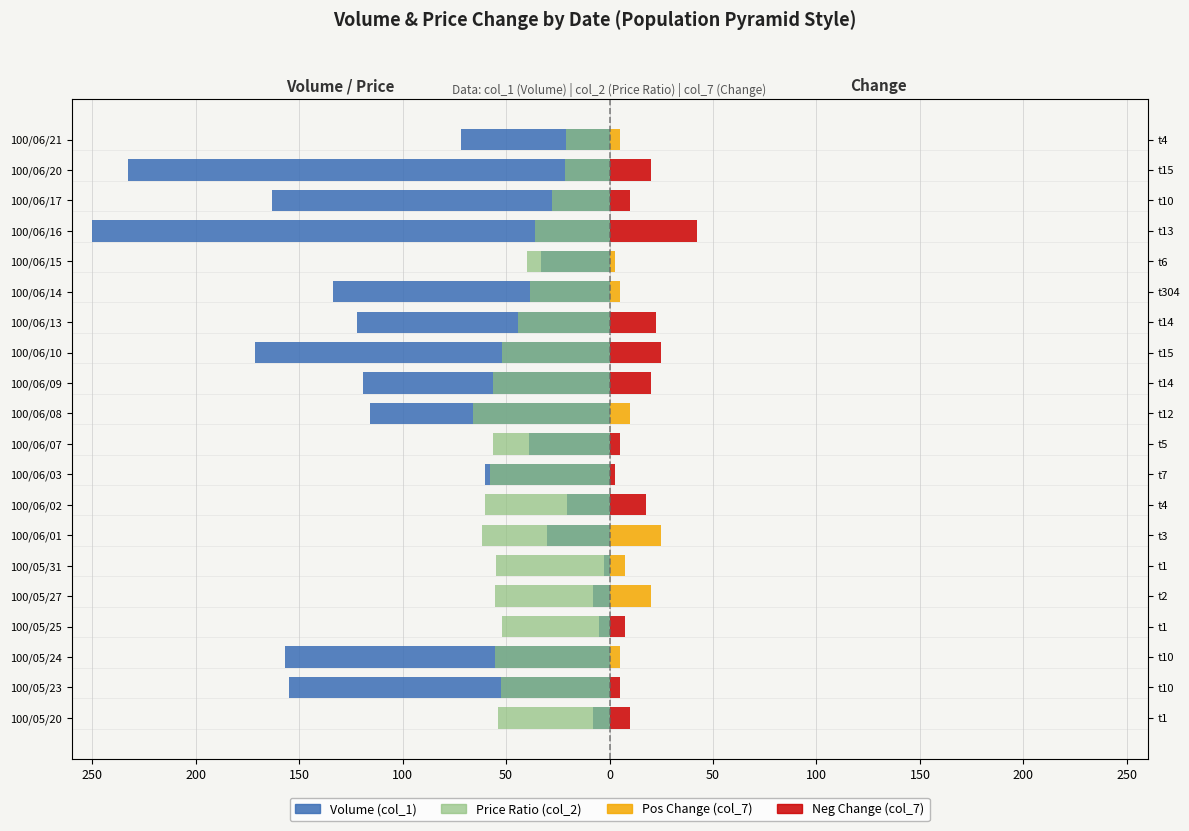

At how many categories does at least one series exceed -17?

20